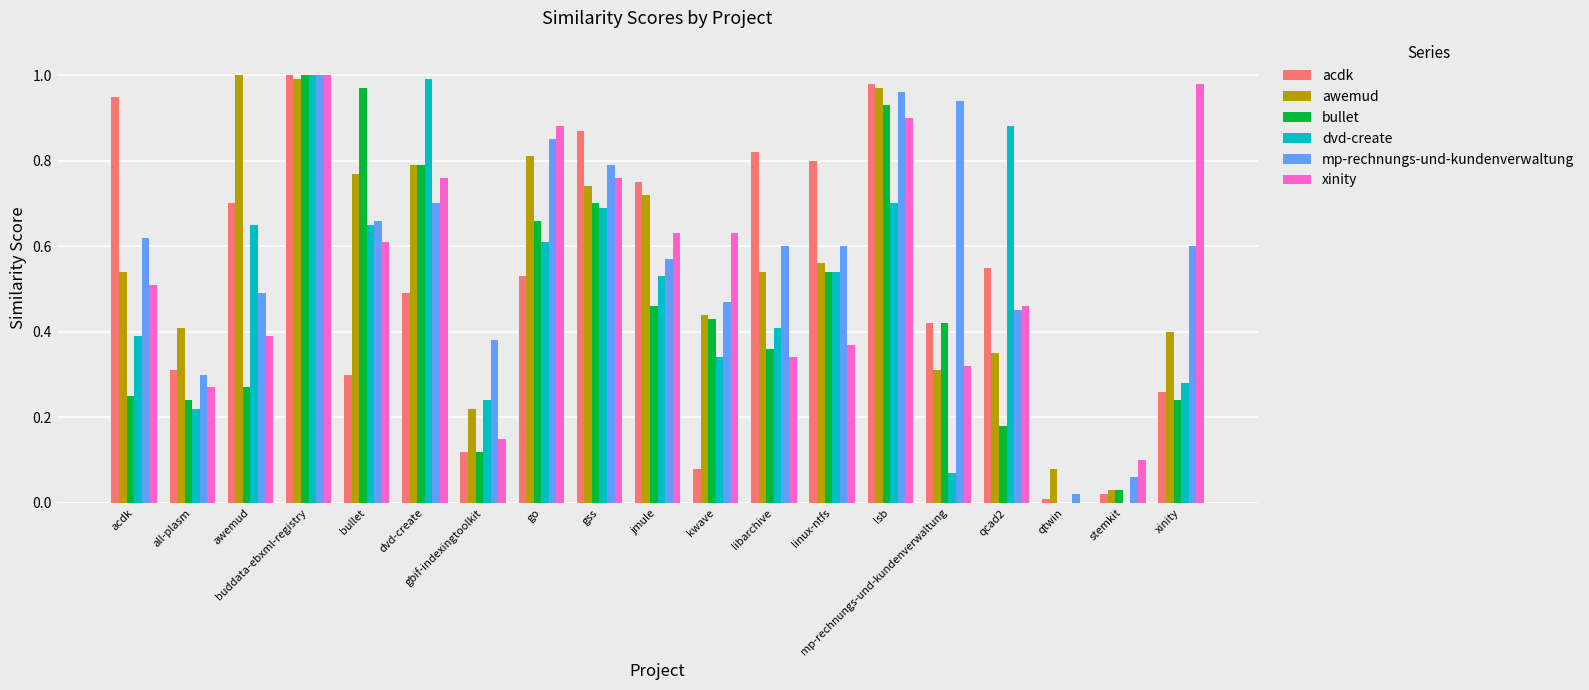

Which category has the highest value in the bullet series?

buddata-ebxml-registry